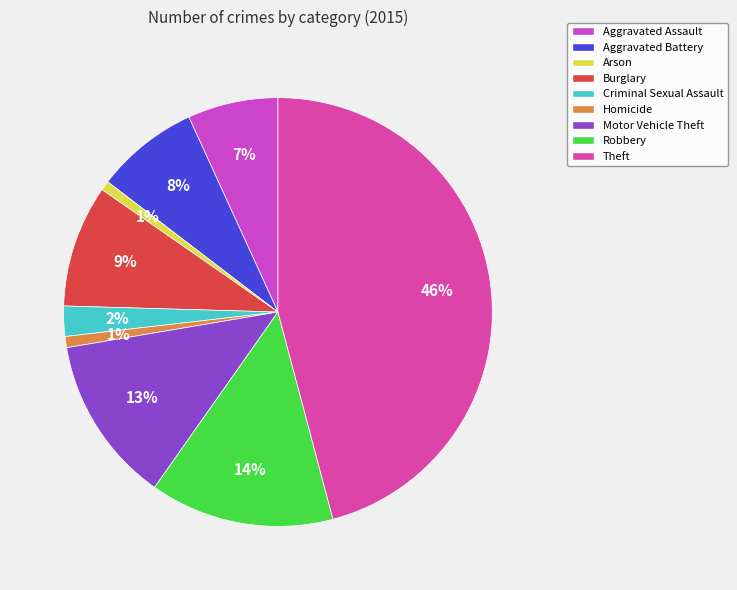

The Theft slice represents 60% of the pie. True or false?

False